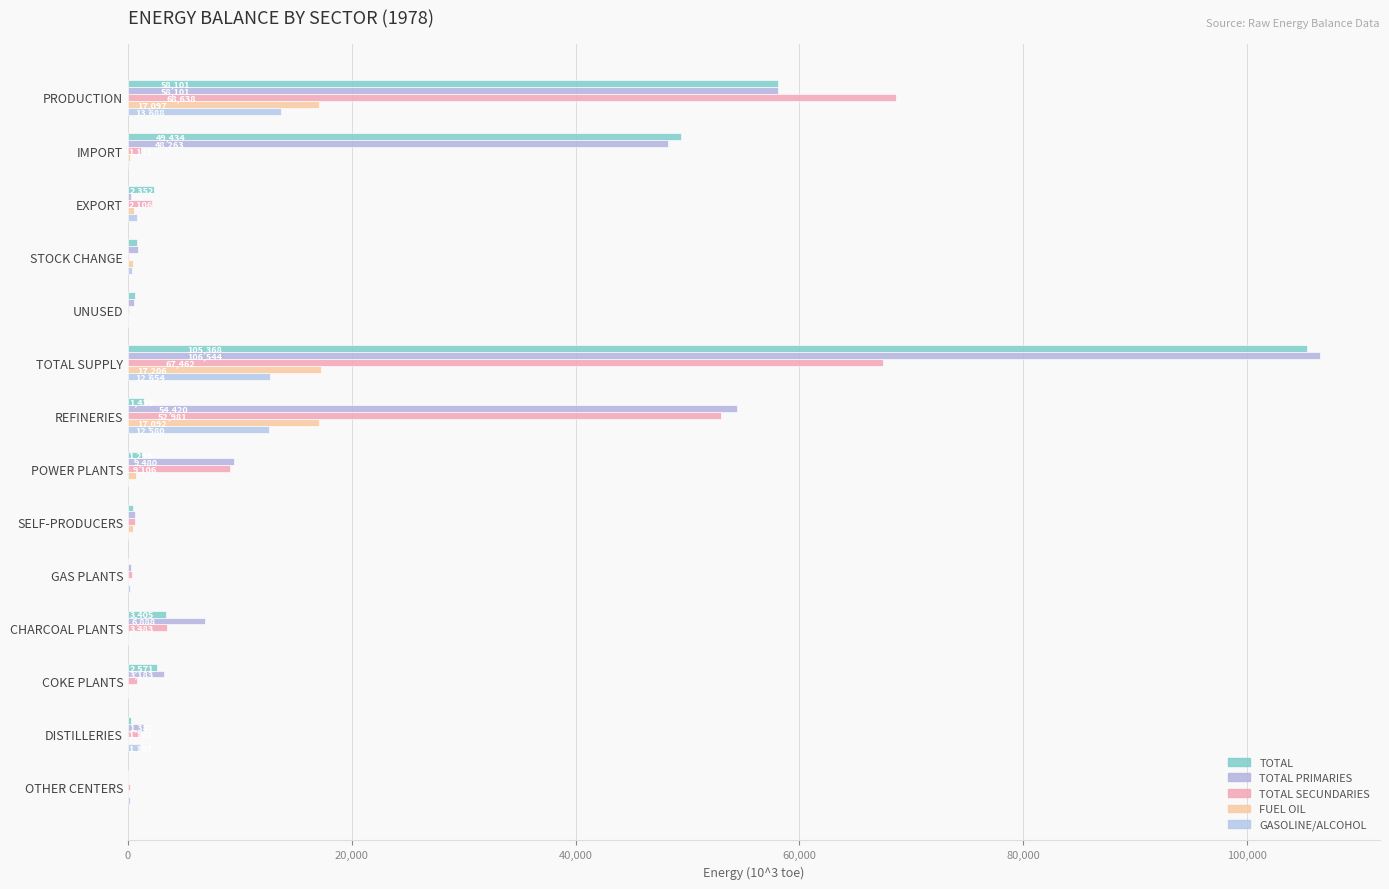

Count the number of data series in this chart.

5